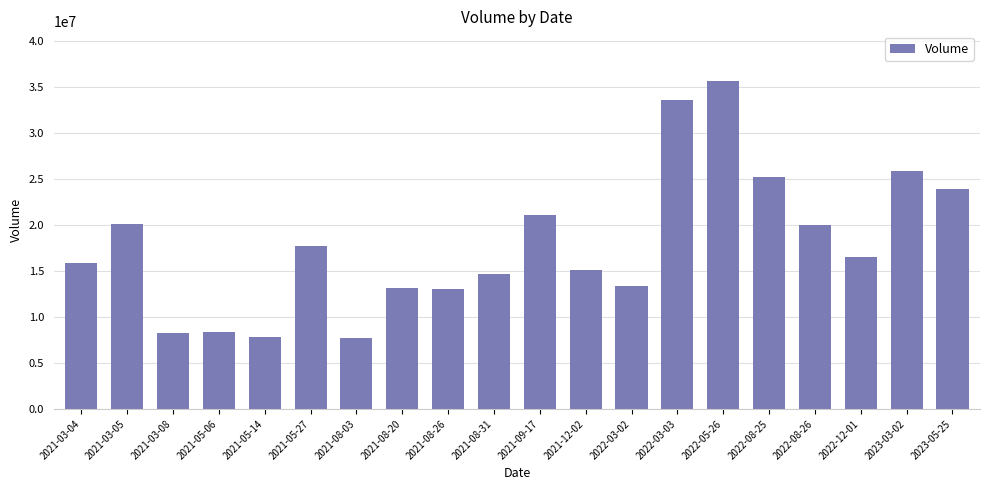

What is the difference between the maximum and minimum values?

27988900